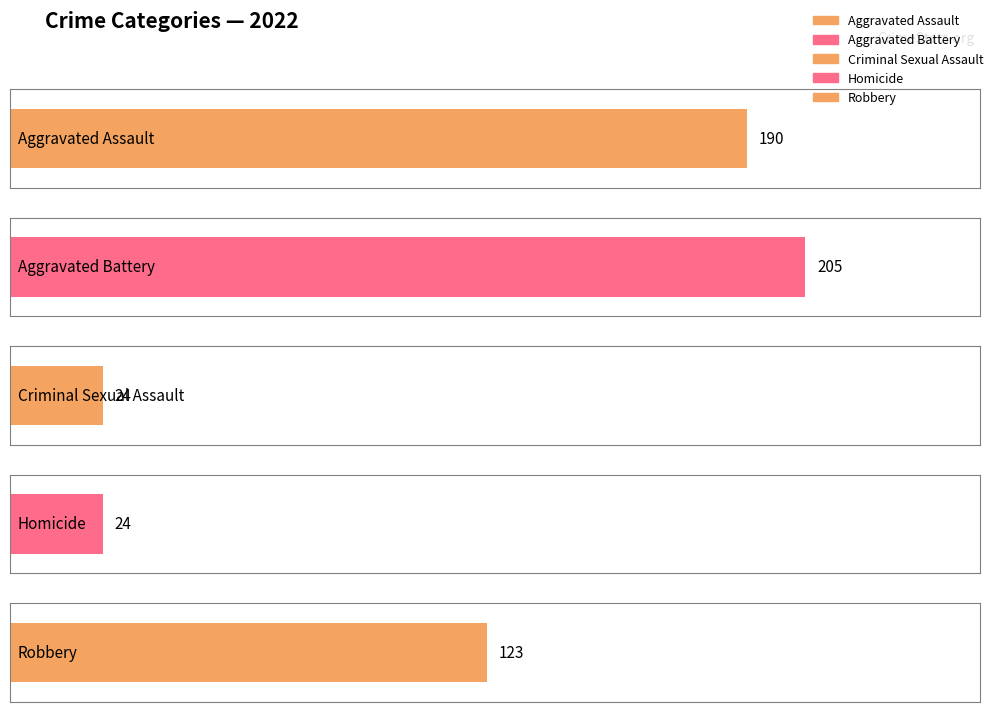

Is it true that Criminal Sexual Assault equals 8 at 2023?

False